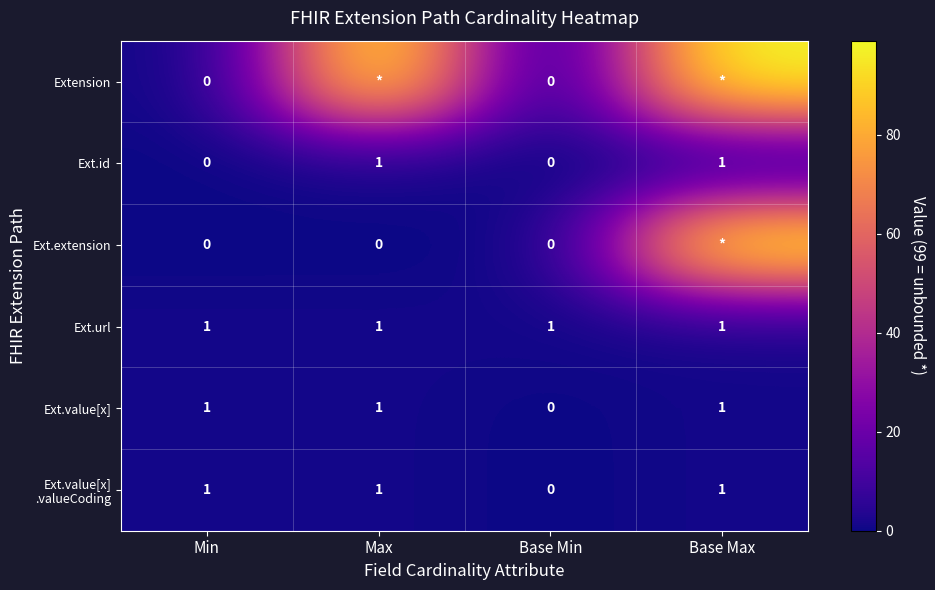

The Ext.url series shows 1 at Base Max. True or false?

True